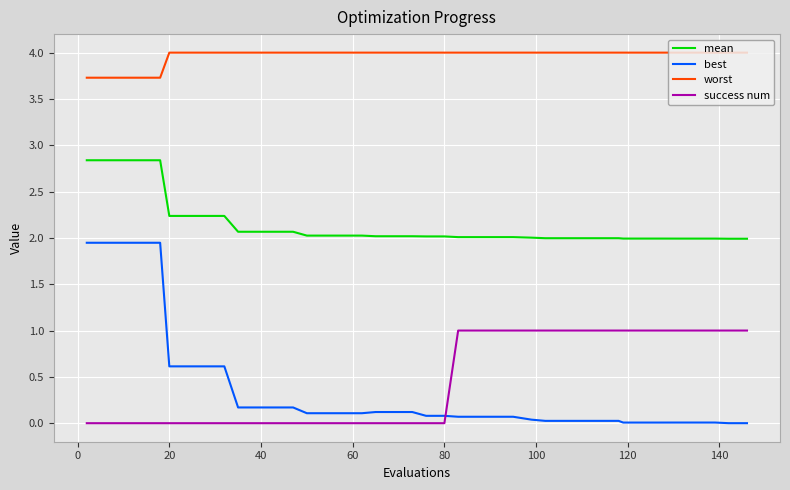

Which series has the widest spread of values?

best